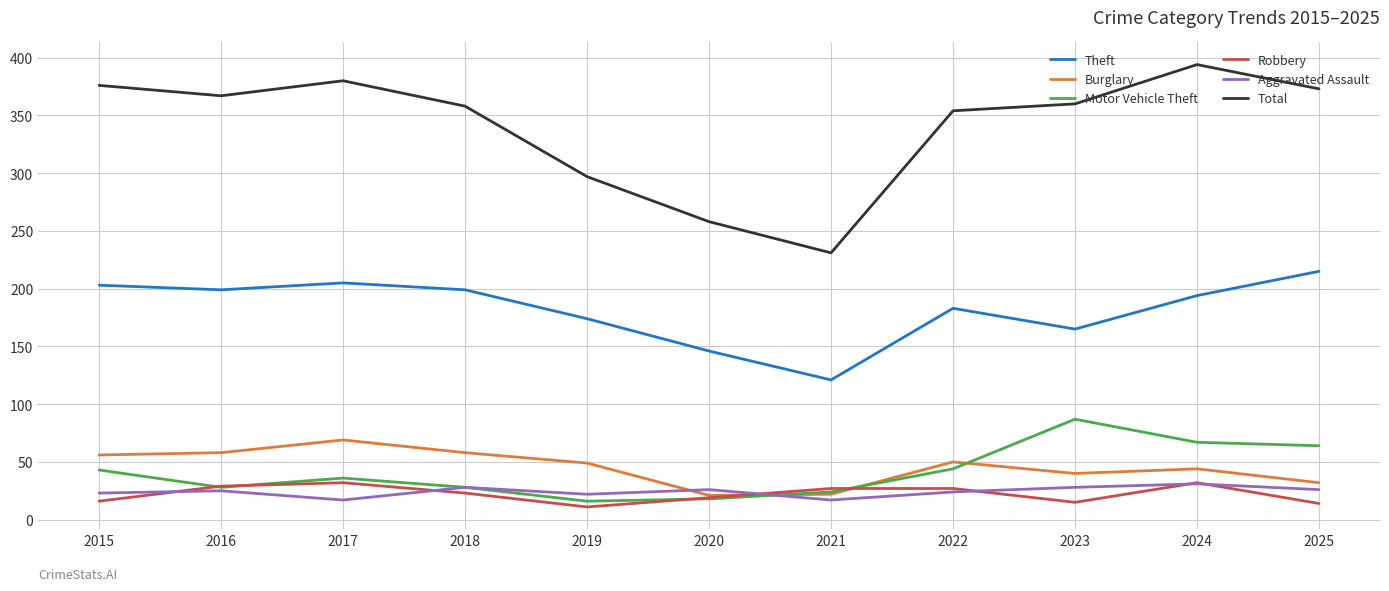

The Theft series shows 181 at 2021. True or false?

False